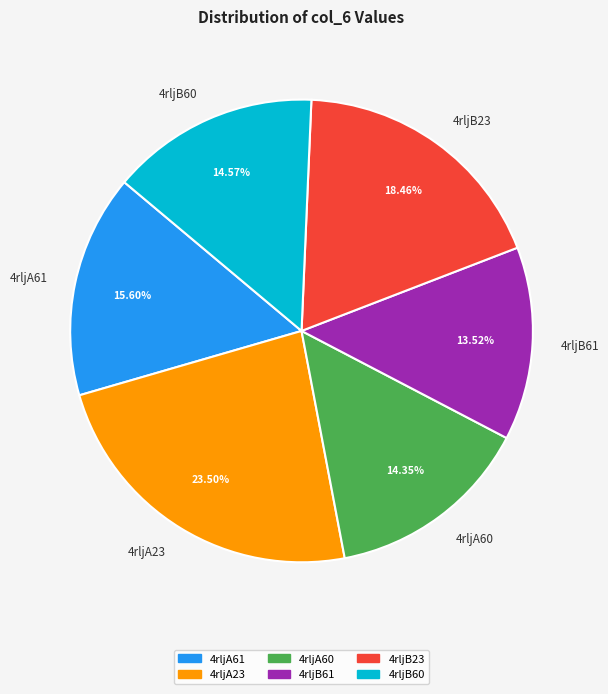

Is it true that 4rljB61 is 22% of the pie?

False